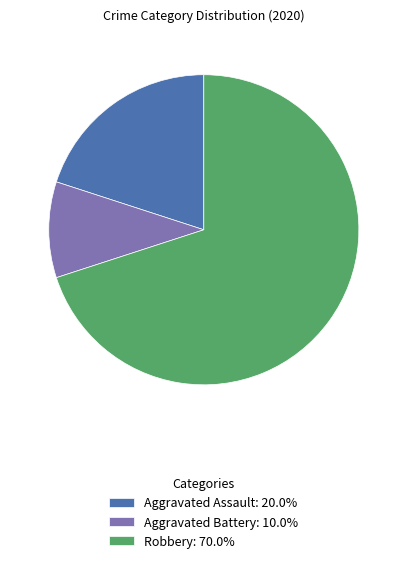

How many segments does this pie chart have?

3